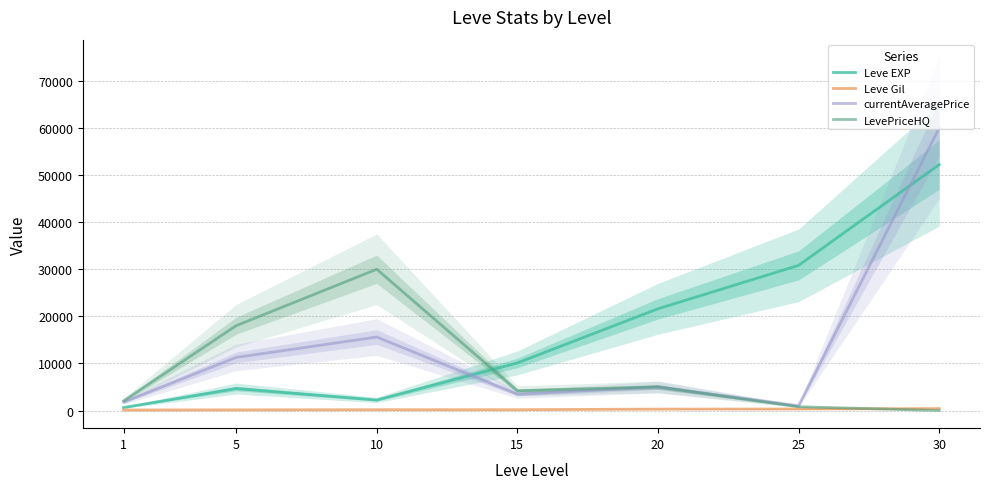

How many distinct data groups are displayed?

4